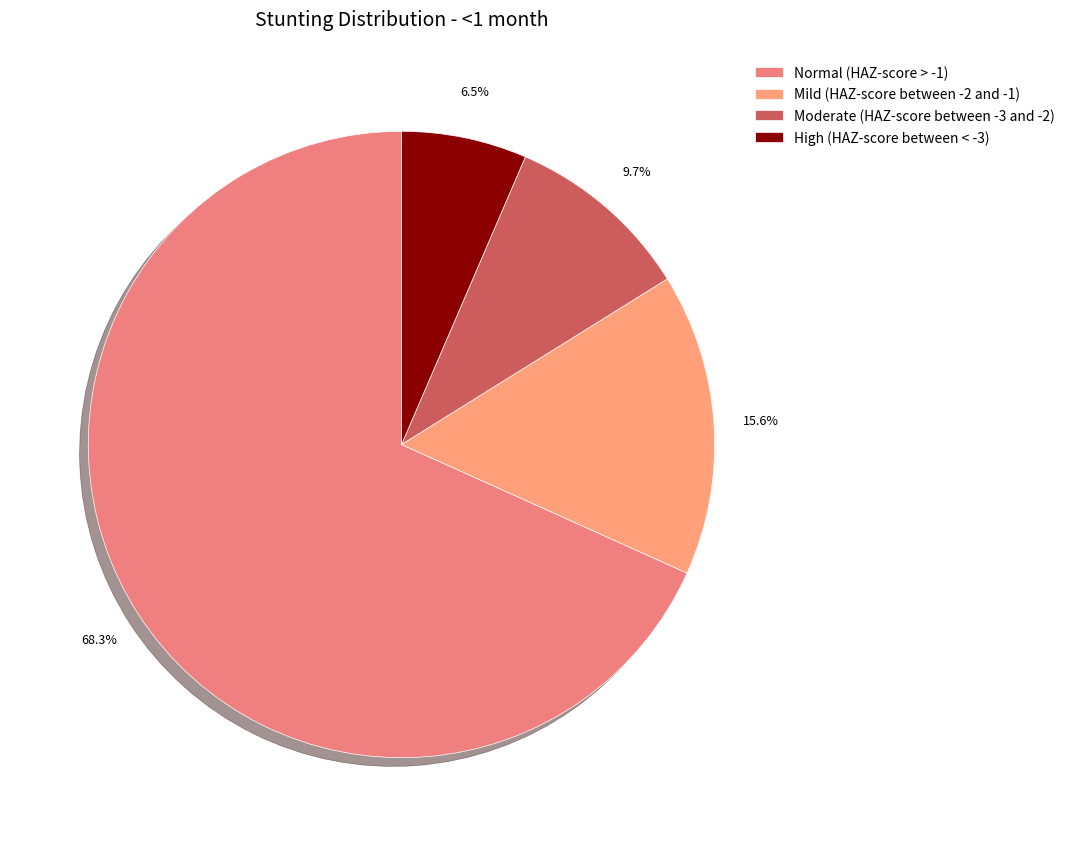

What is the total percentage of Mild (HAZ-score between -2 and -1) and Normal (HAZ-score > -1)?

83.9%